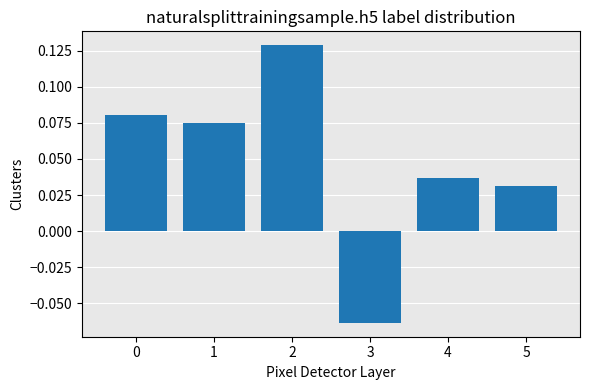

How many bars are there in total?

6